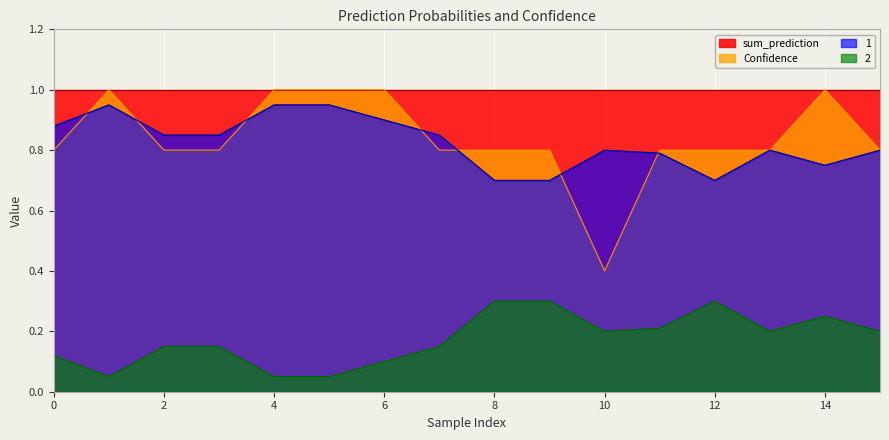

At which label does Confidence reach its minimum?

10